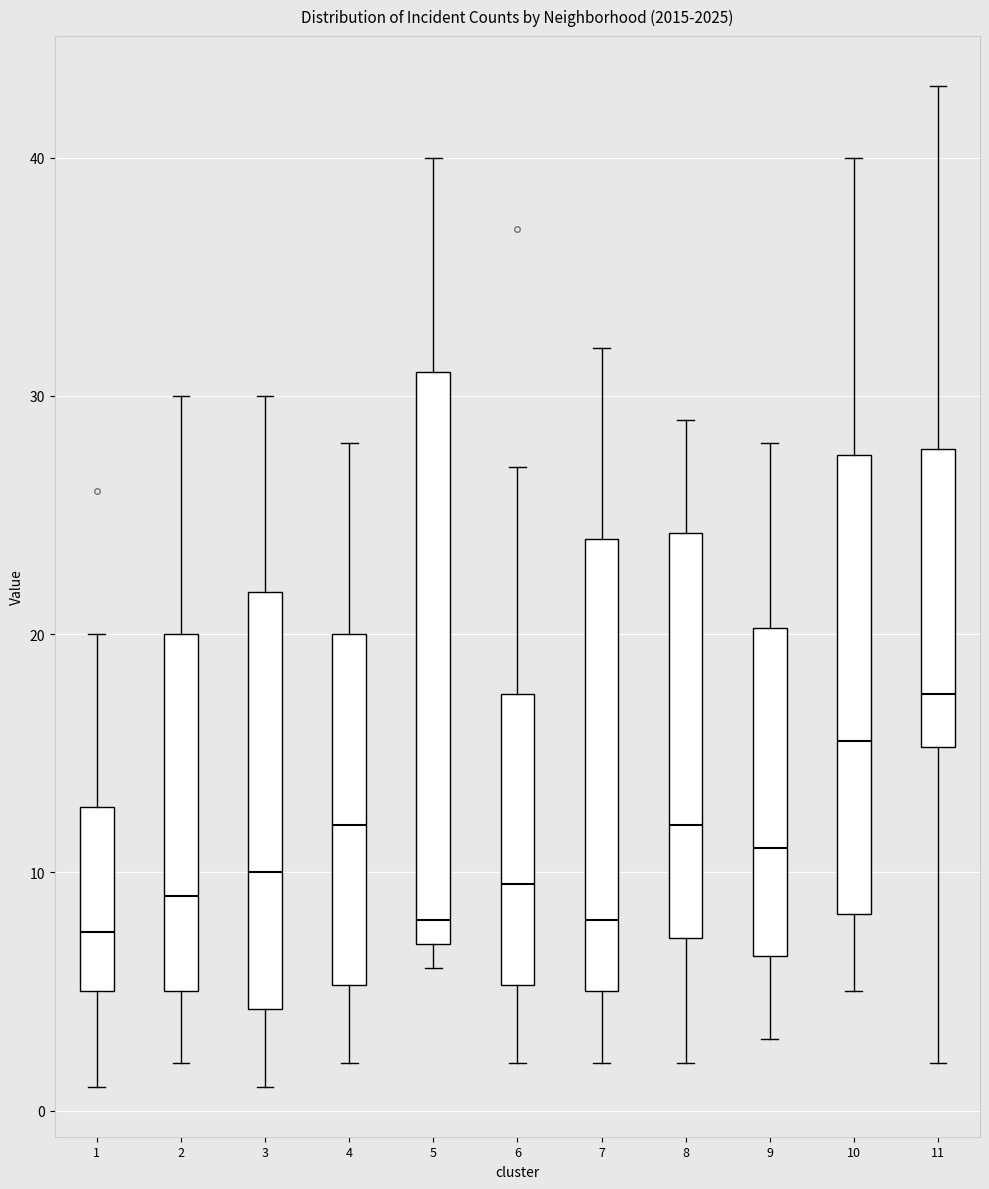

Reading left to right, transcribe this box plot: for each box, give where its median line is, the range the box spans, and where its two whiskers end, as read against the y-axis. The values are not printed on the chart, so give them approximately, as read against the axis.

1: median 8, box 5 to 13, whiskers 1 to 20
2: median 9, box 5 to 20, whiskers 2 to 30
3: median 10, box 4 to 22, whiskers 1 to 30
4: median 12, box 5 to 20, whiskers 2 to 28
5: median 8, box 7 to 31, whiskers 6 to 40
6: median 10, box 5 to 18, whiskers 2 to 27
7: median 8, box 5 to 24, whiskers 2 to 32
8: median 12, box 7 to 24, whiskers 2 to 29
9: median 11, box 7 to 20, whiskers 3 to 28
10: median 16, box 8 to 28, whiskers 5 to 40
11: median 18, box 15 to 28, whiskers 2 to 43